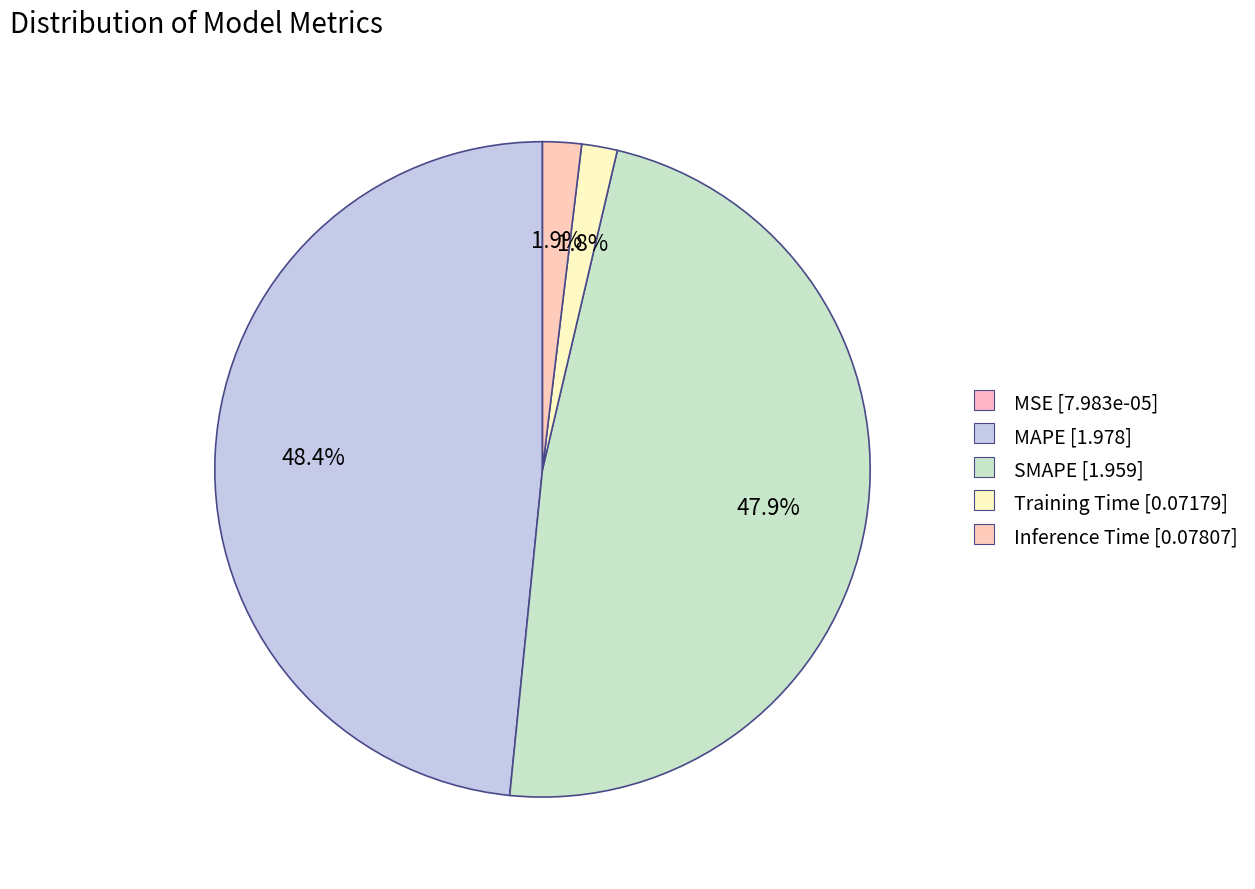

What percentage is the SMAPE slice, to the nearest percent?

48%